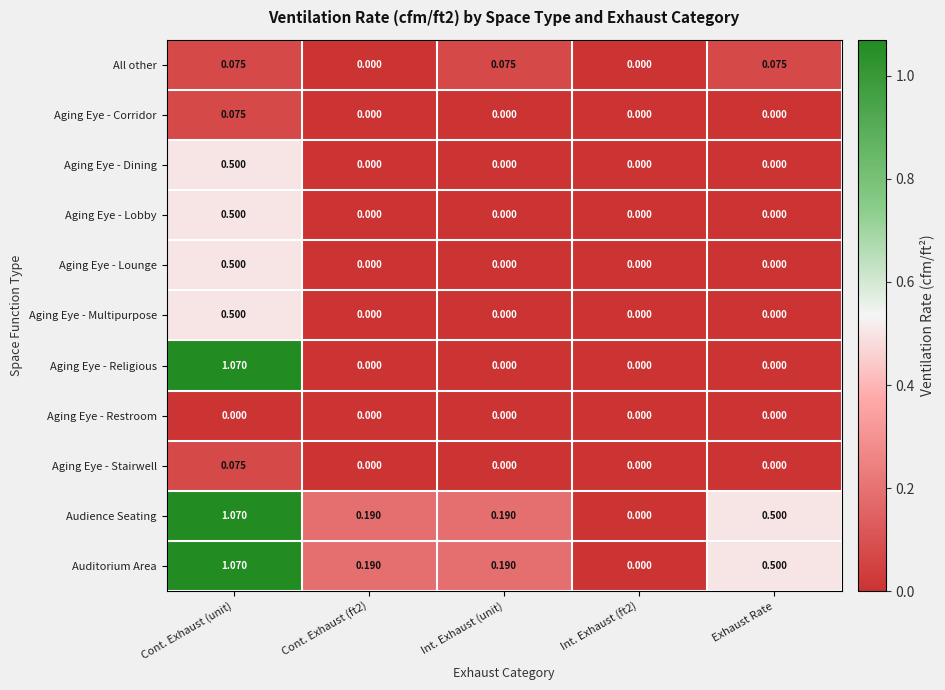

Which category has the highest value across all series?

Cont. Exhaust (unit)